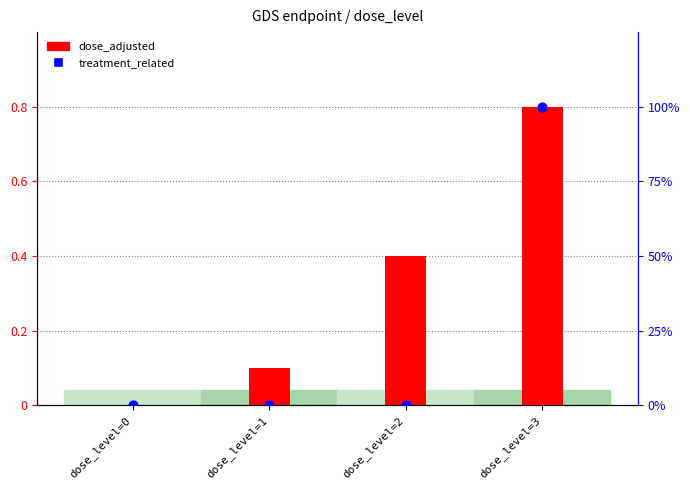

At how many categories does at least one series exceed 0?

3